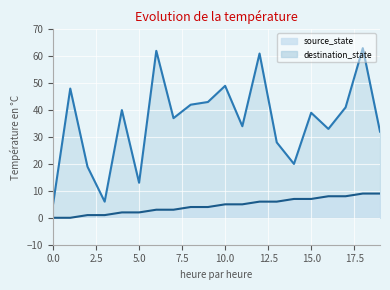

How many distinct data groups are displayed?

2